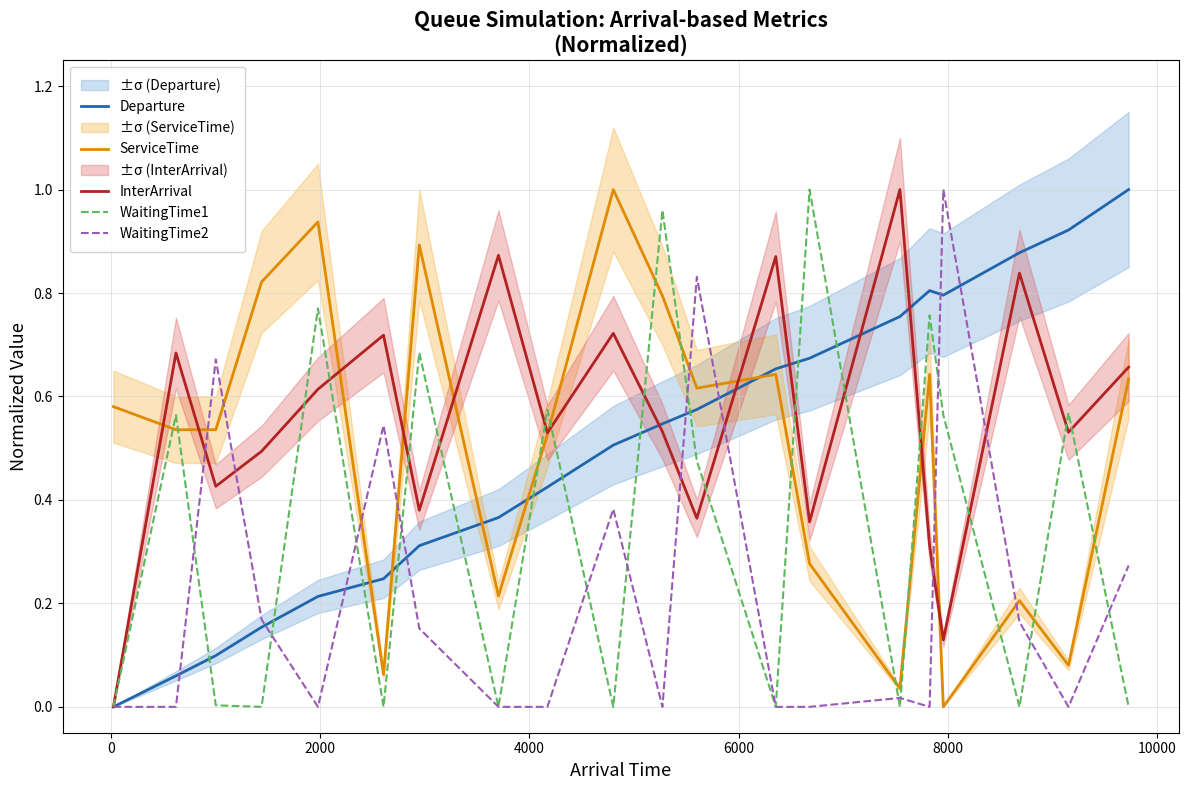

Which series ends up on top after the final intersection of WaitingTime2 and ServiceTime?

ServiceTime